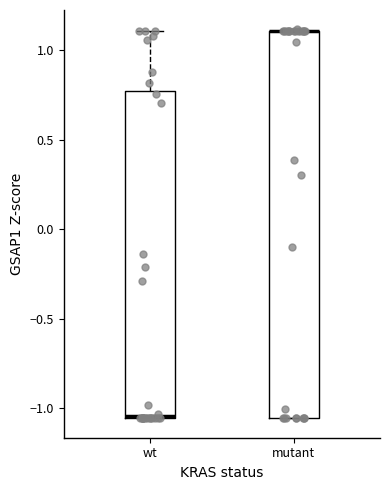

Where is the upper edge of the box for mutant on the y-axis? The values are not printed on the chart, so give them approximately, as read against the axis.

1.10